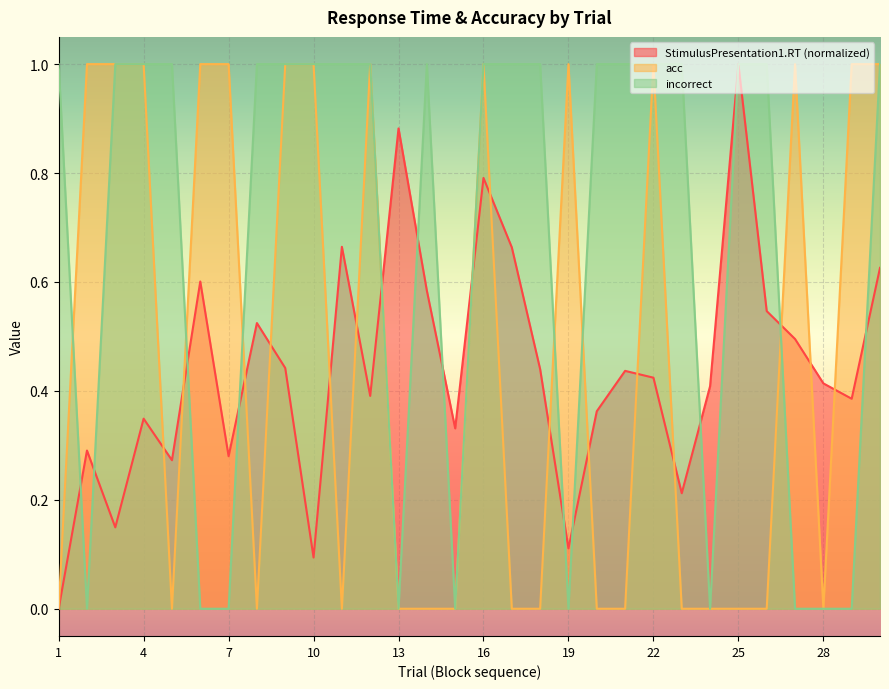

Does the chart display data point markers on the line(s)?

No